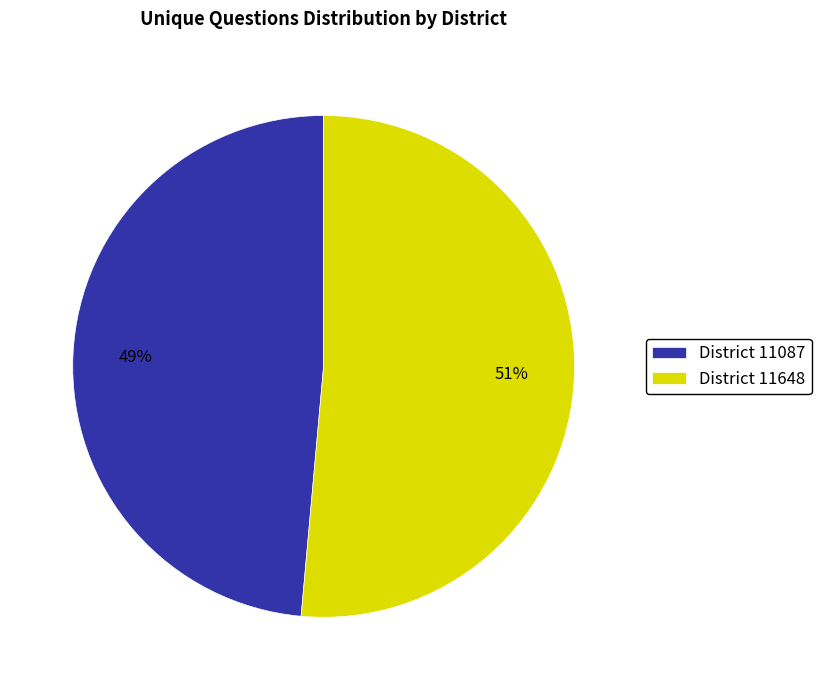

How many slices are in this pie chart?

2